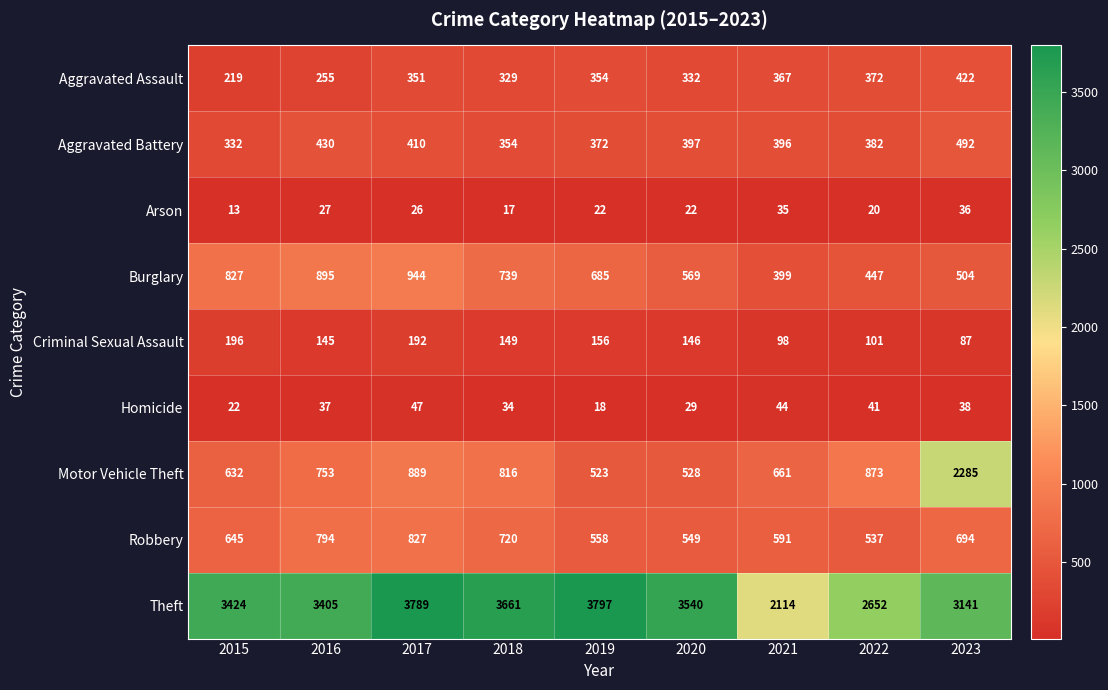

At how many categories does at least one series exceed 3527?

4